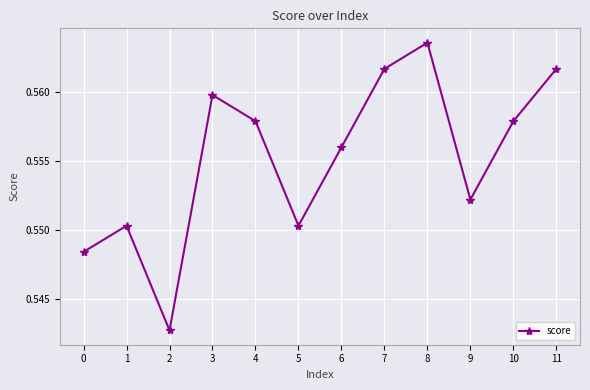

How many interior local valleys (lower than both neighbors) does the data have?

3